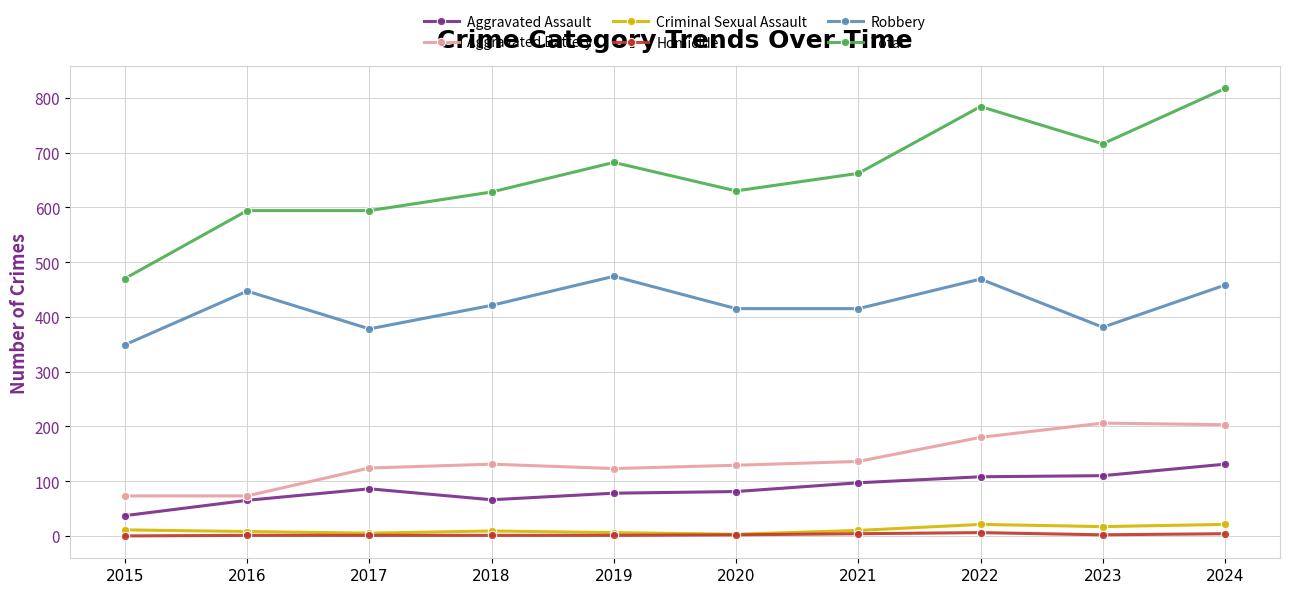

Which series has the widest spread of values?

Total